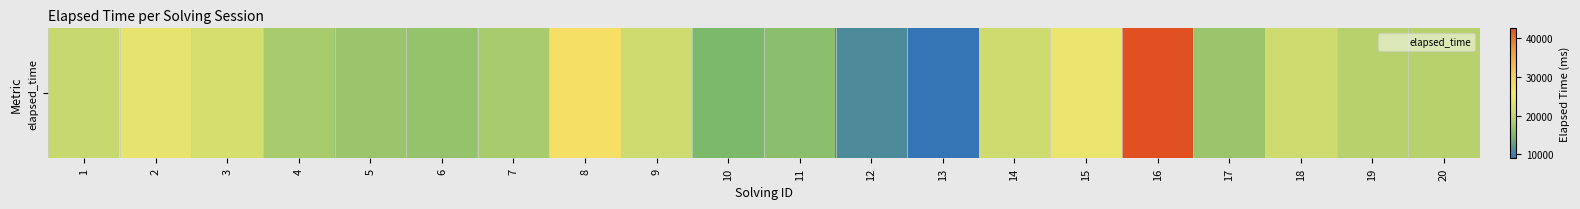

Is it true that the value at 12 is 7278?

False